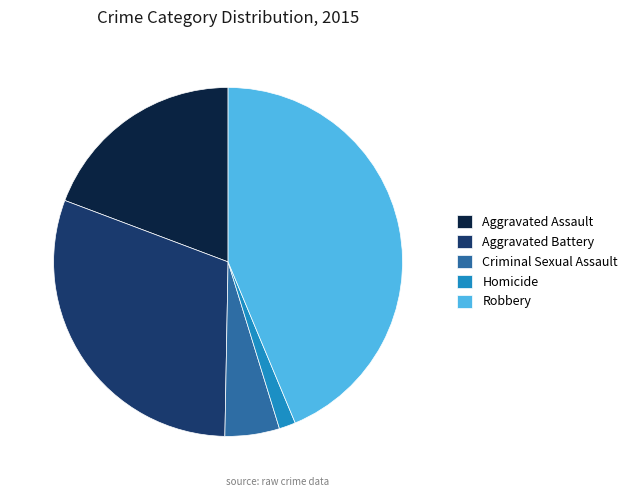

Is the sum of Robbery and Criminal Sexual Assault greater than half?

No